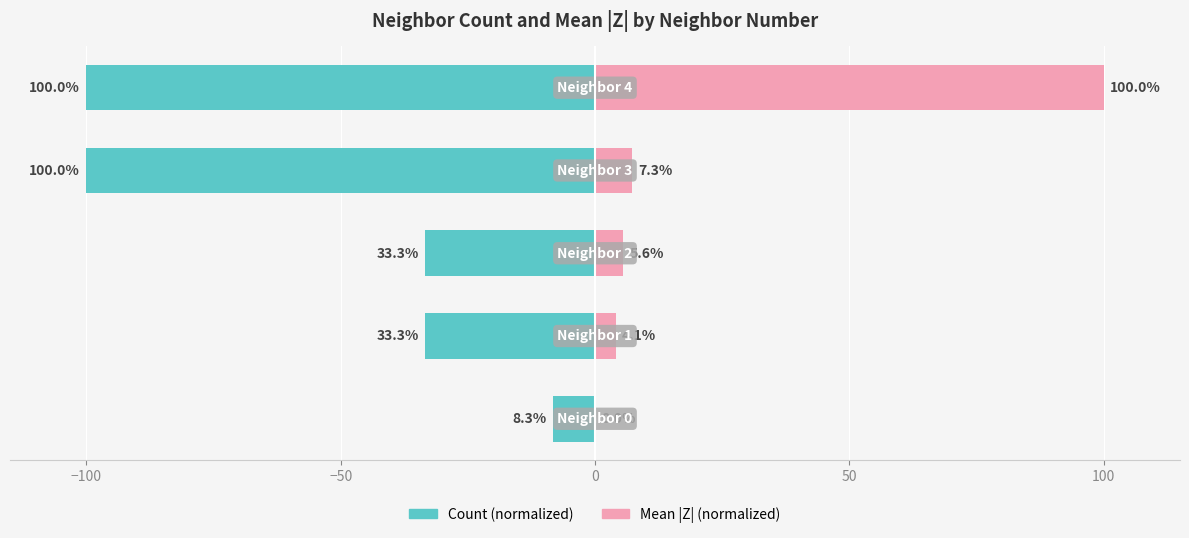

Reading left to right, transcribe all the data shown in this chart.

Count (normalized): -8.3	-33.3	-33.3	-100.0	-100.0
Mean |Z| (normalized): 0.0	4.1	5.6	7.3	100.0